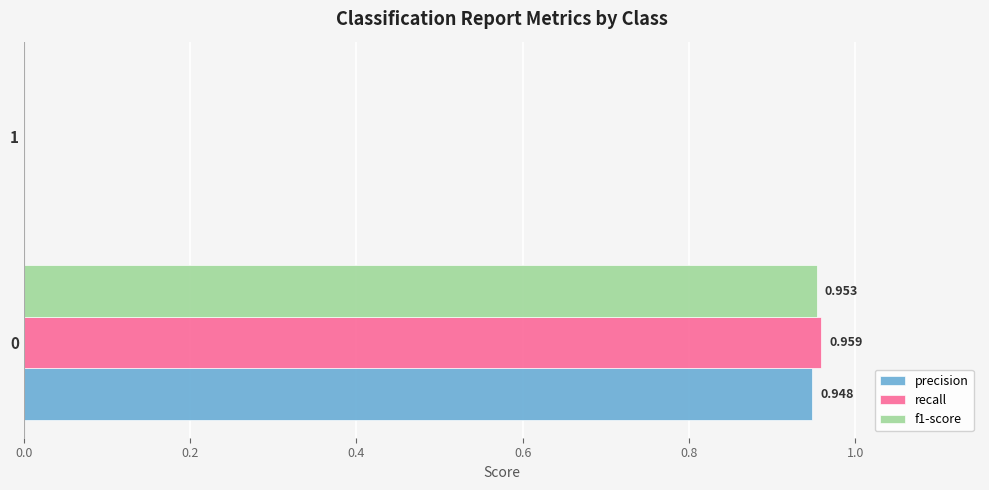

Is the value of recall at 0 greater than the value of f1-score at 0?

Yes